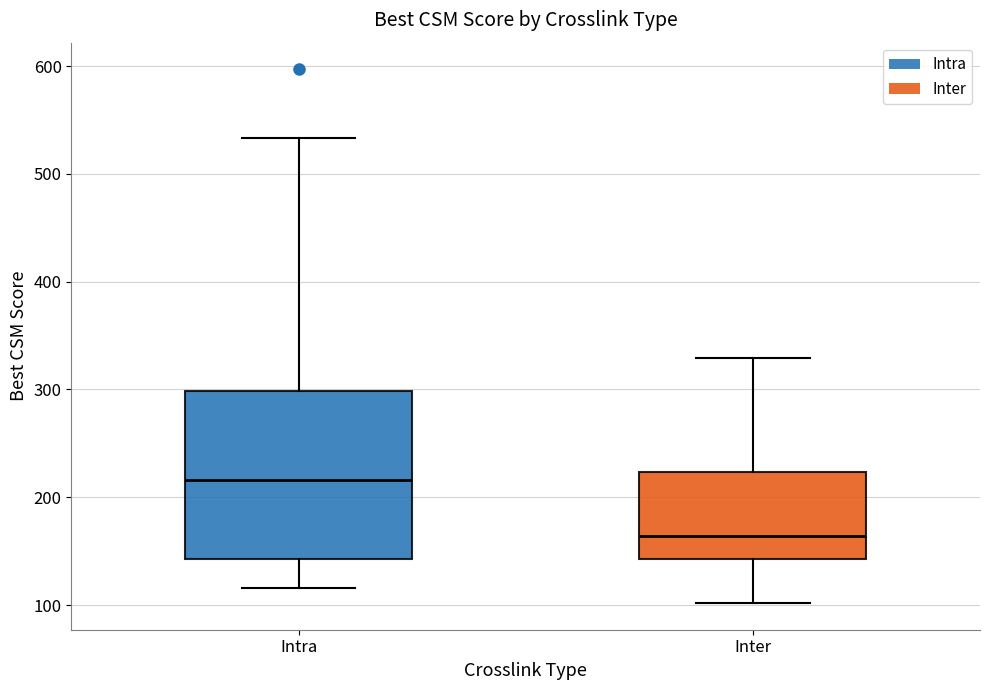

Where does the median line of the box for Inter sit on the y-axis? The values are not printed on the chart, so give them approximately, as read against the axis.

160